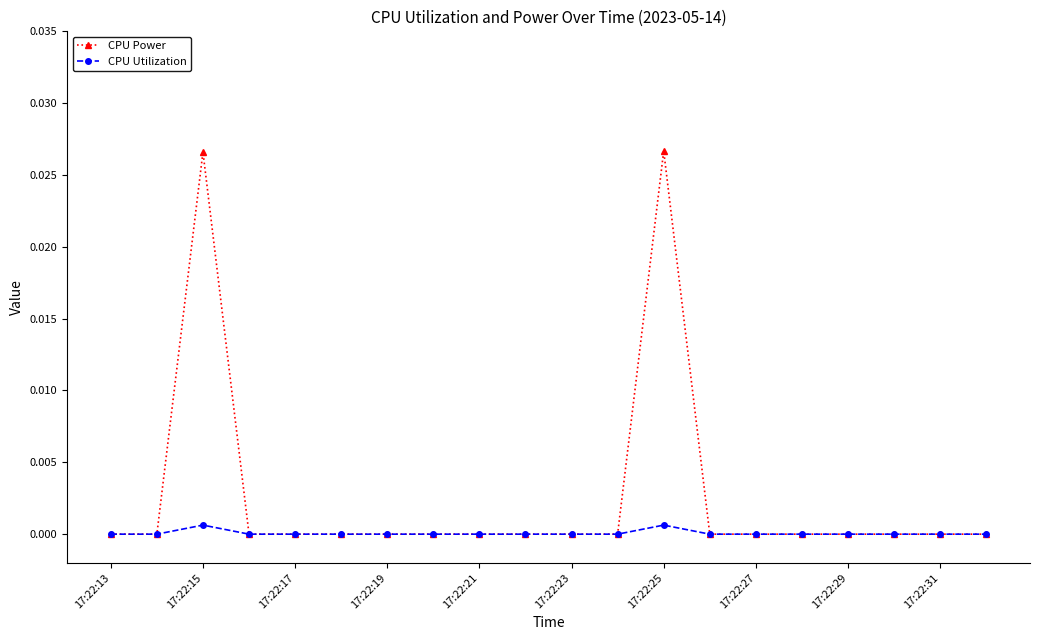

Rank the series by their average value, from lowest to highest.

CPU Utilization, CPU Power